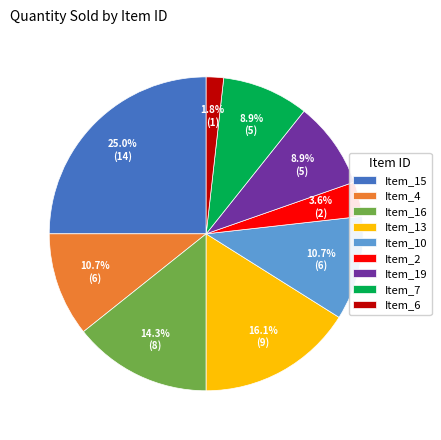

Approximately how many times larger is the value at Item_6 compared to Item_13?

0.1